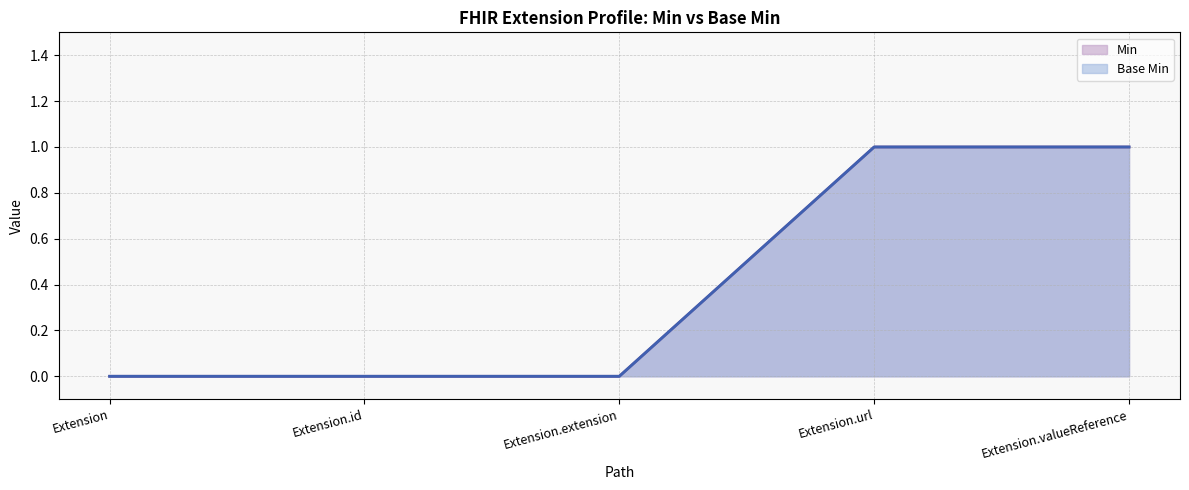

Count the Base Min values in the range 0 to 1.

5